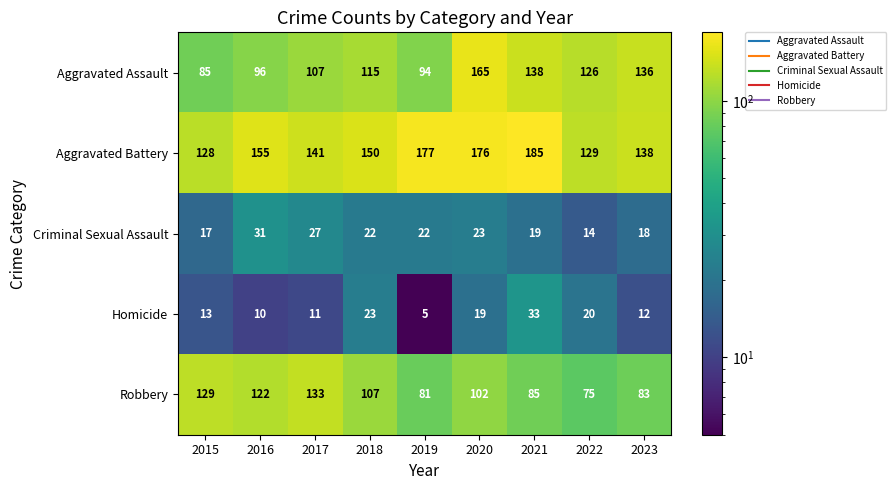

List the series in order of their peak value, highest first.

Aggravated Battery, Aggravated Assault, Robbery, Homicide, Criminal Sexual Assault